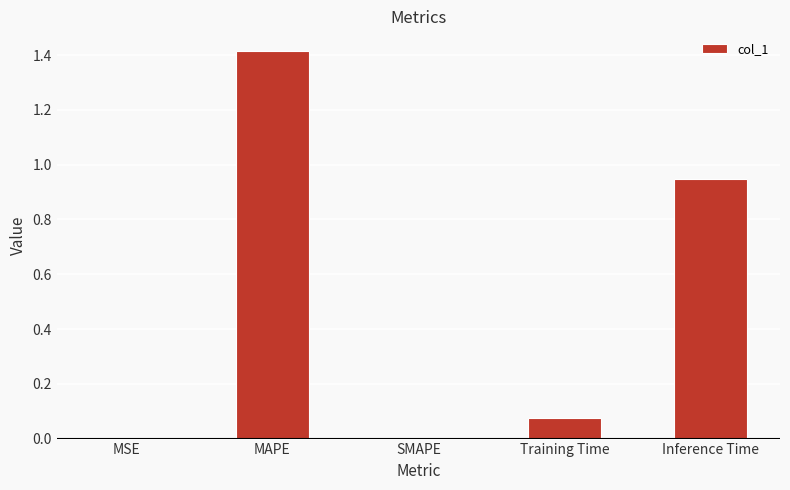

What is the change in value from Training Time to Inference Time?

+0.9